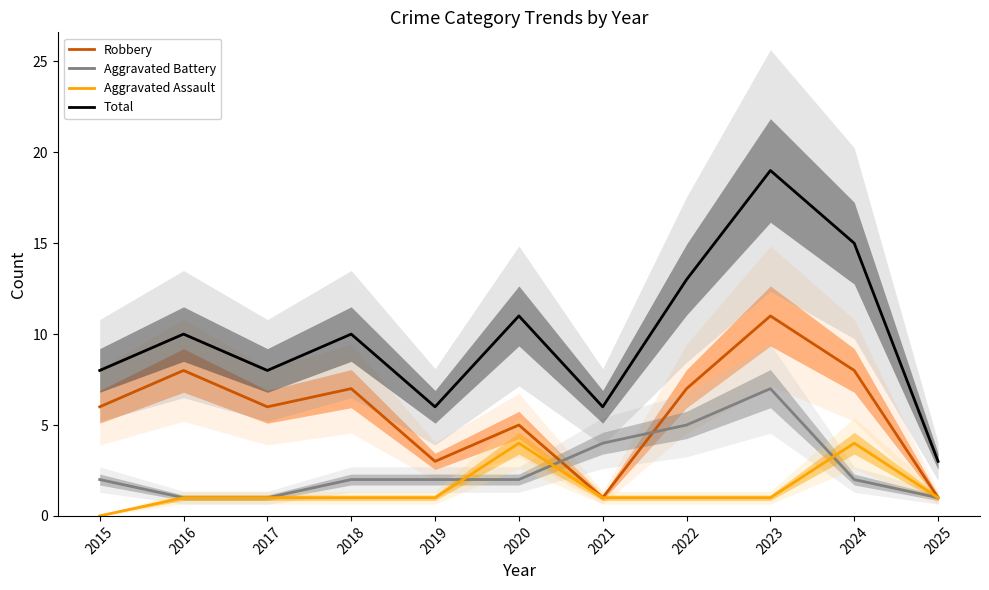

How many data points in Total are above 10?

4